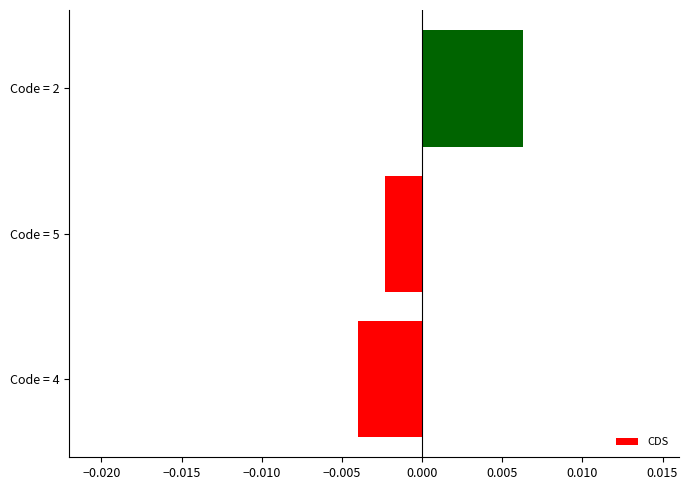

Count the values in the range 0 to 1.

1